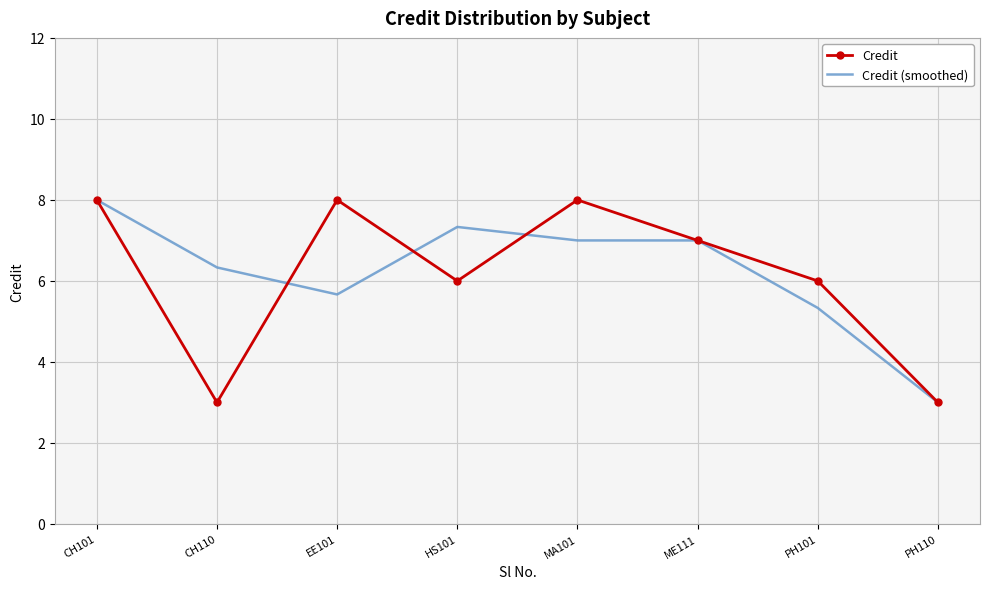

What position from the right is HS101?

5